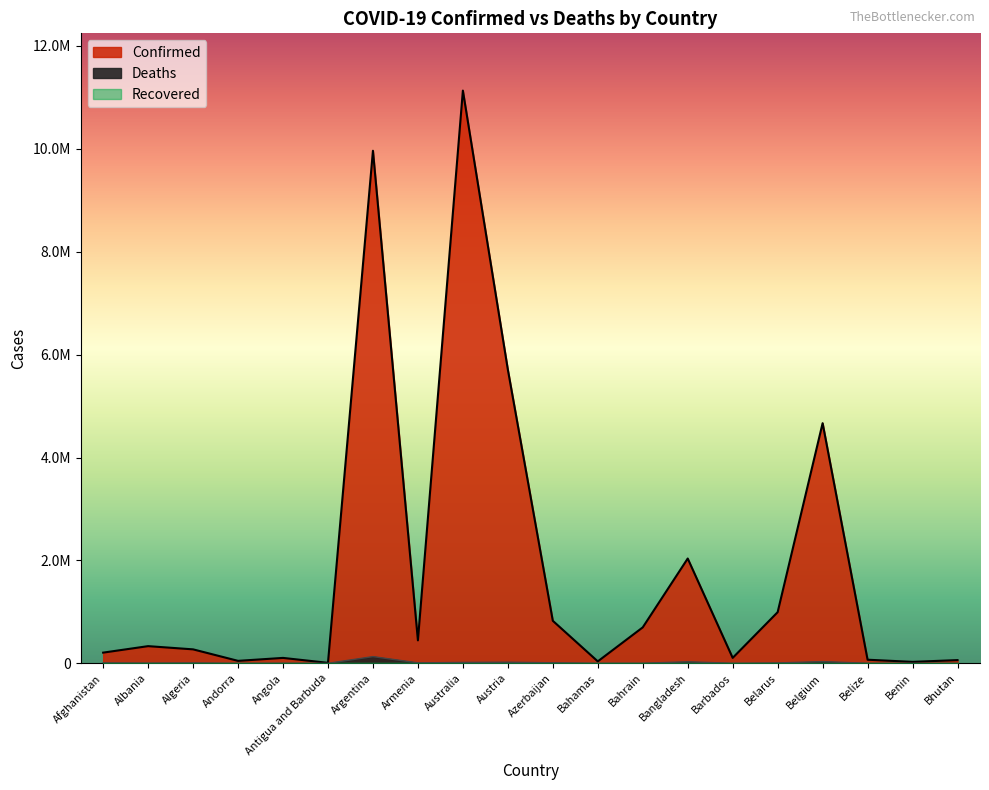

How many data points does each series have?

20